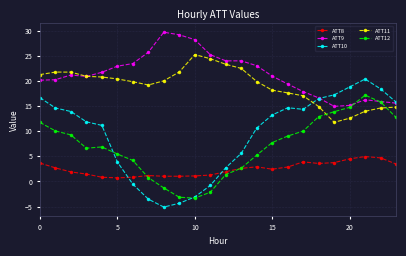

True or false: ATT8 has more than 1 interior local peaks.

True